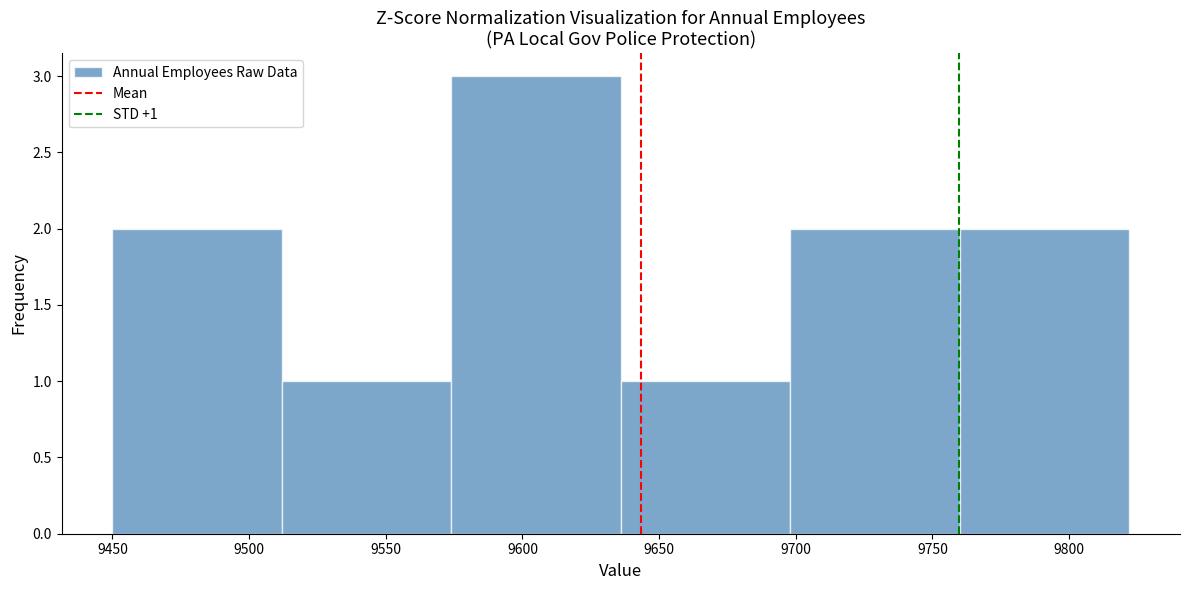

Which range on the x-axis has the tallest bar?

9574 to 9636